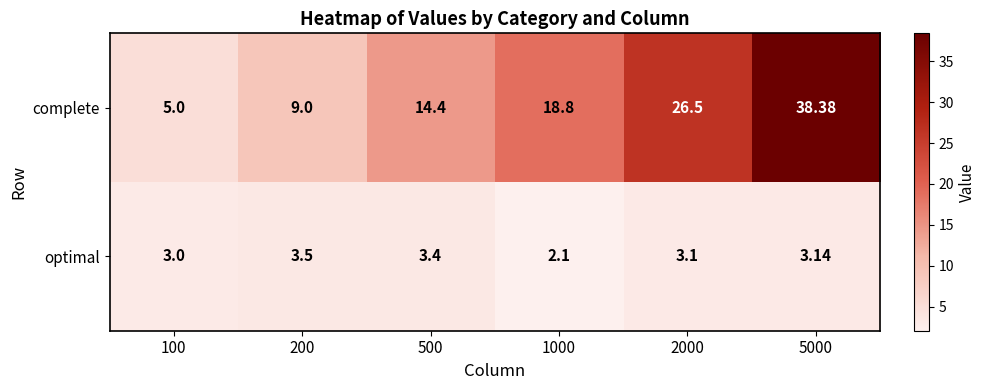

Rank the series by their average value, from lowest to highest.

optimal, complete